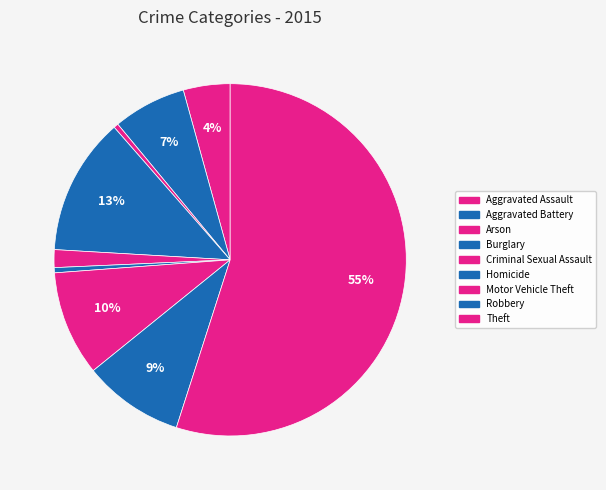

What percentage is the Robbery slice, to the nearest percent?

9%